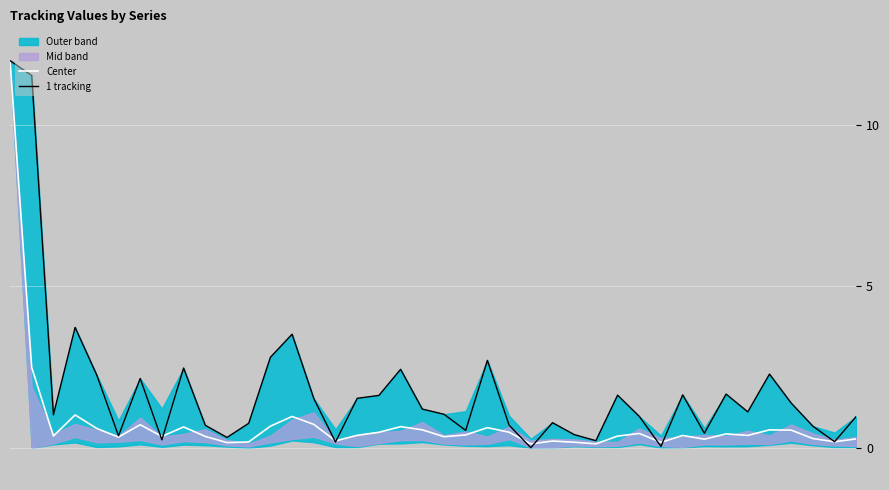

At which label does Center reach its minimum?

24